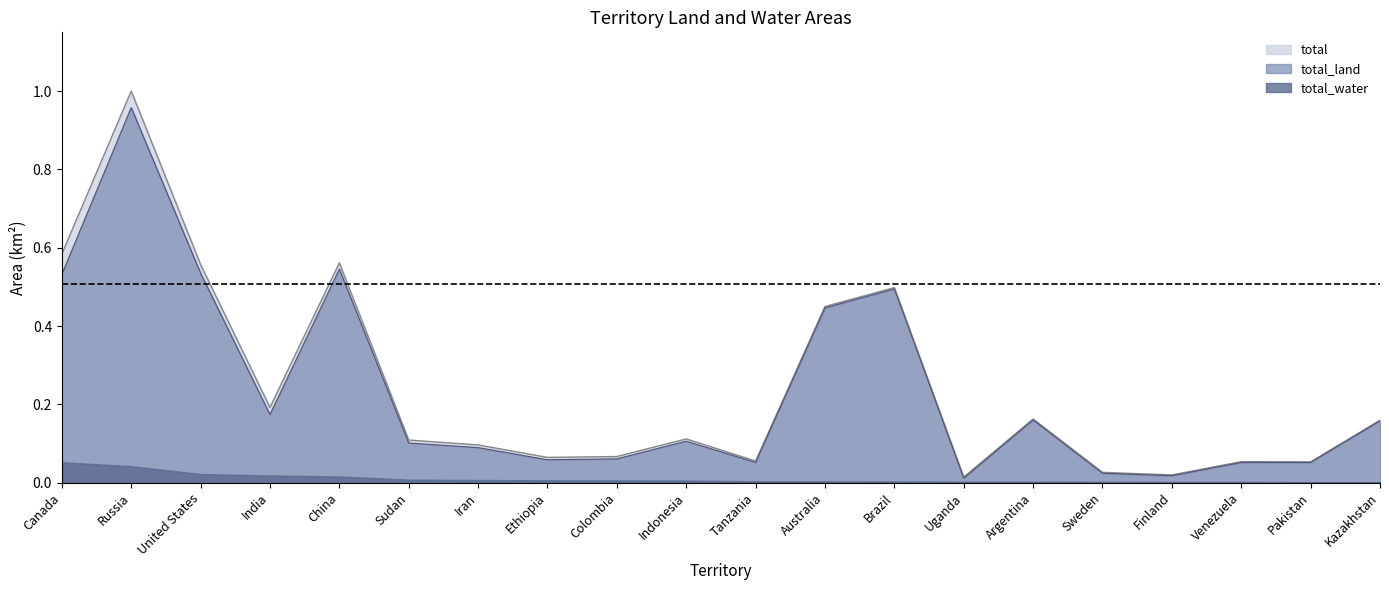

What is the difference between the total_land values at Argentina and Colombia?

0.1